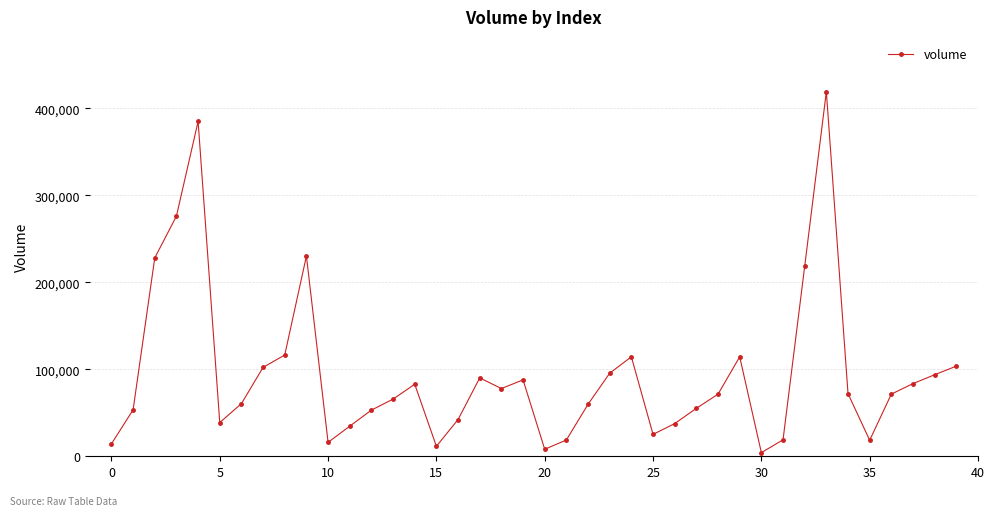

What is the difference between the maximum and minimum values?

415028.0